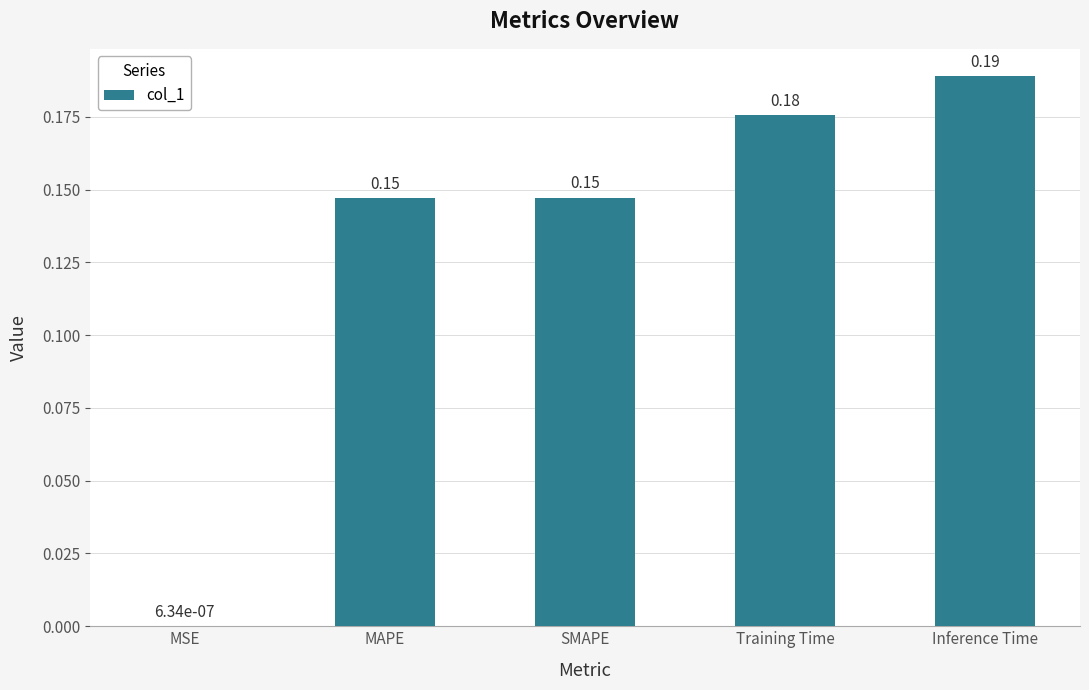

At which category does the chart reach its peak across all series?

Inference Time